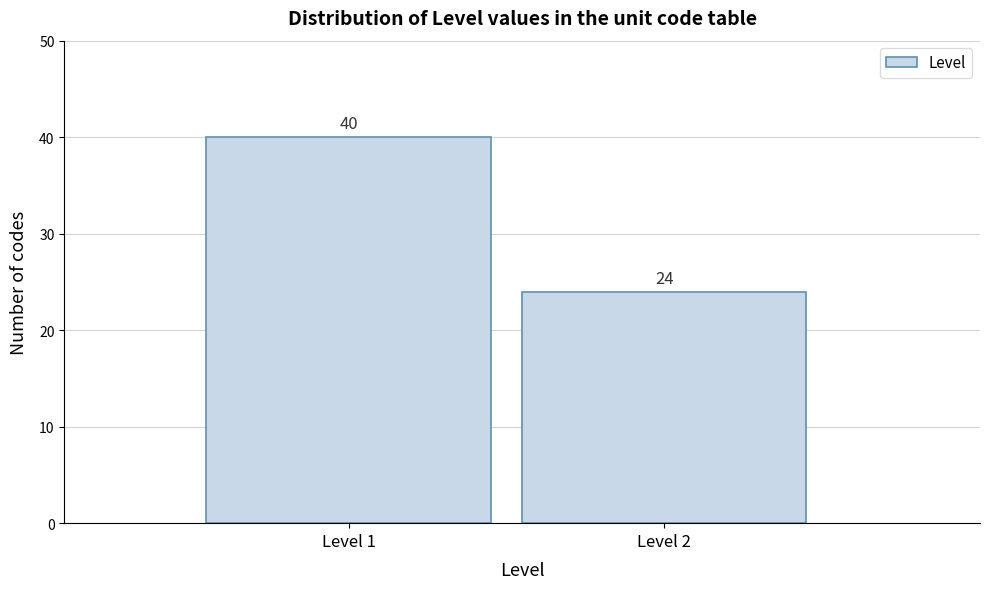

Reading right to left, what are all the values shown in this chart?

Level 2=24	Level 1=40